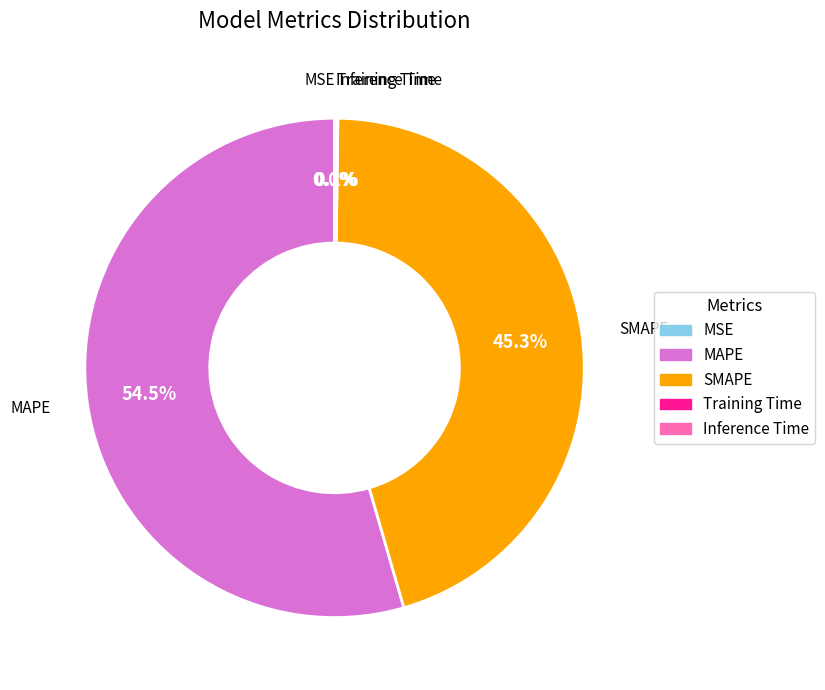

Which slice is the largest?

MAPE